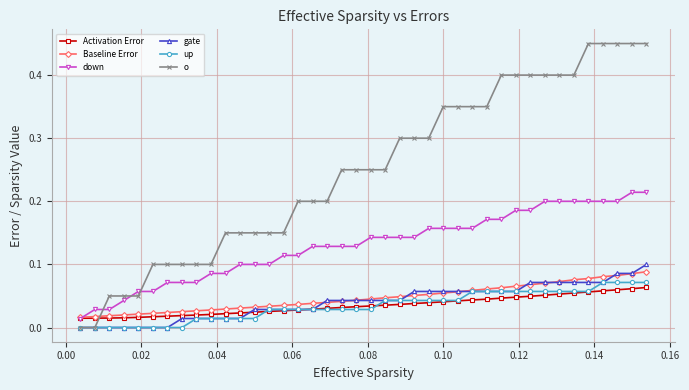

Which series has the largest range (max minus min)?

o